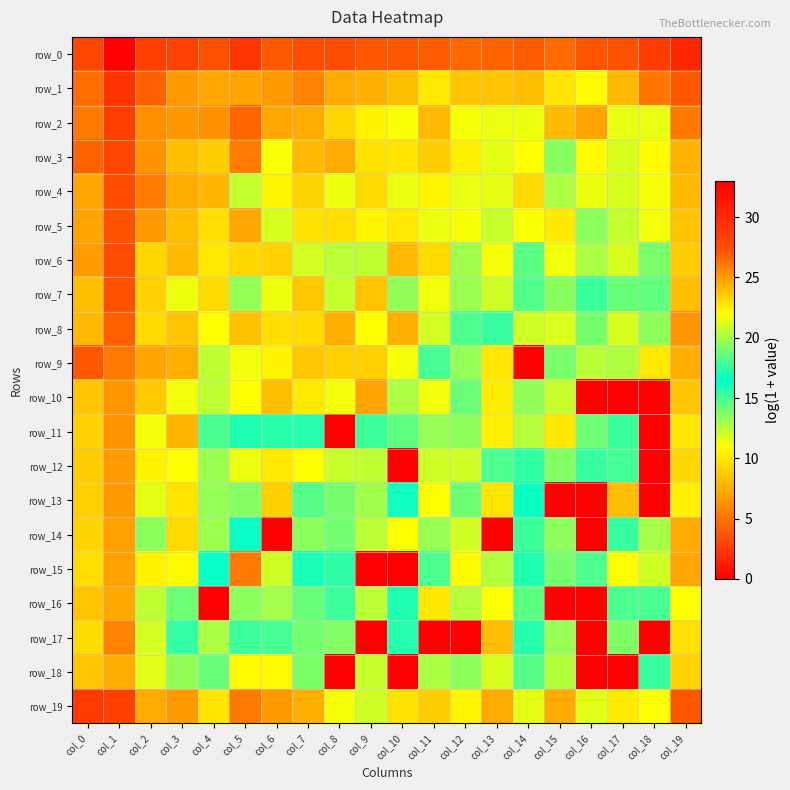

The row_12 series shows 19.3 at col_15. True or false?

True